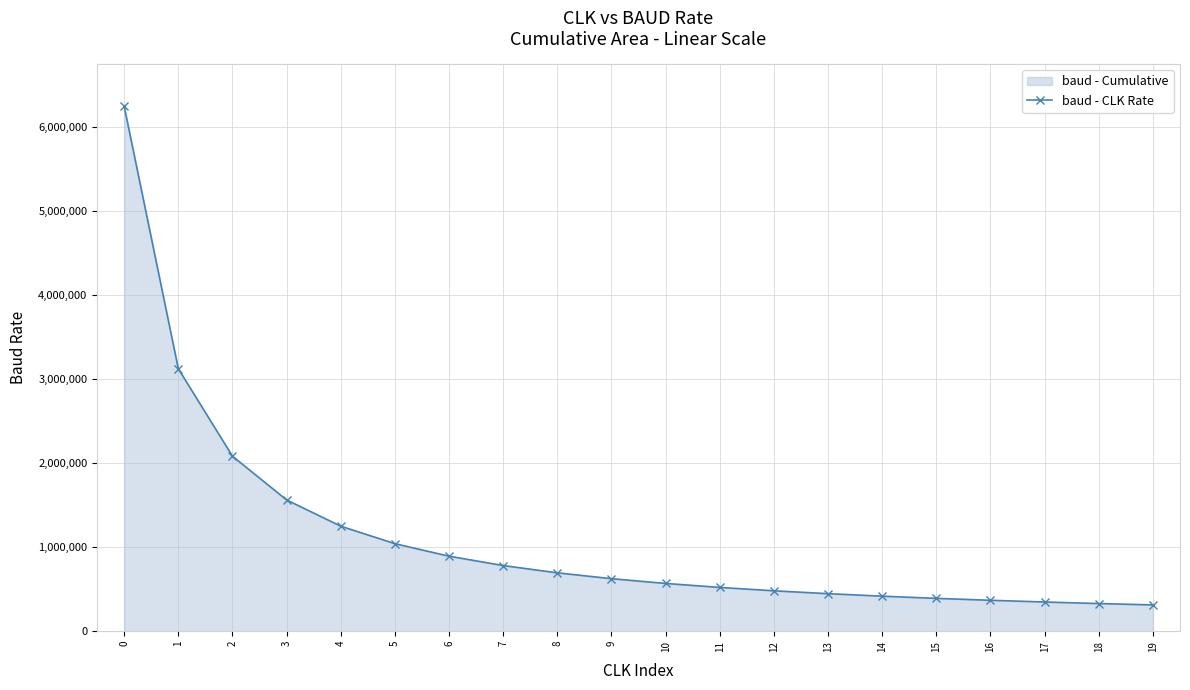

Rank the categories by value from lowest to highest.

19, 18, 17, 16, 15, 14, 13, 12, 11, 10, 9, 8, 7, 6, 5, 4, 3, 2, 1, 0